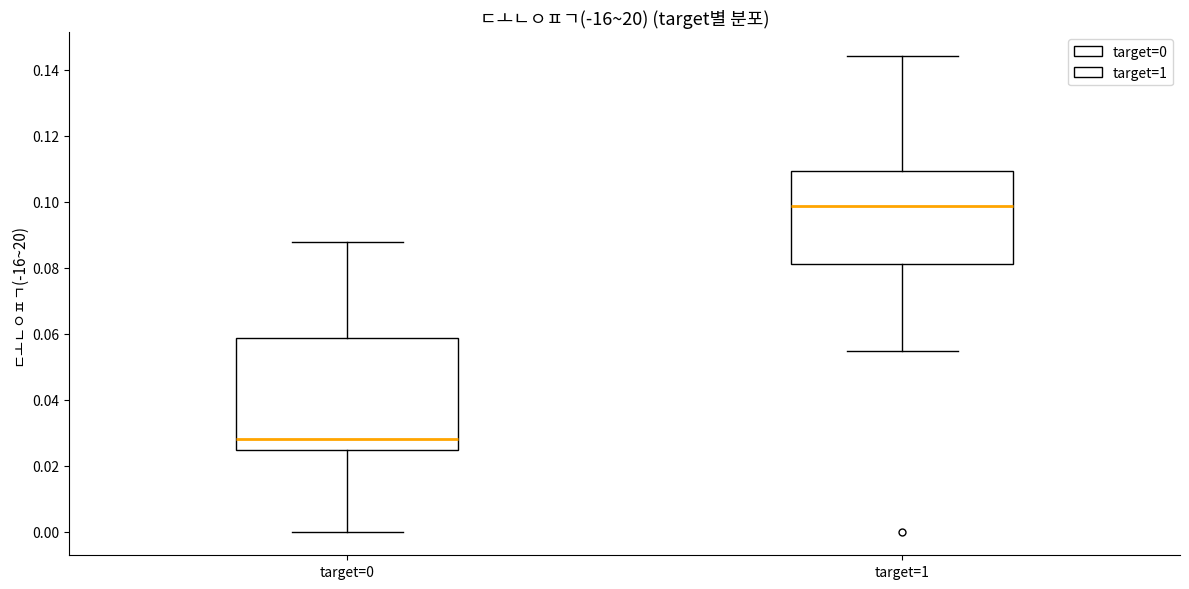

Comparing the boxes themselves (not the whiskers), which one is the tallest?

target=0